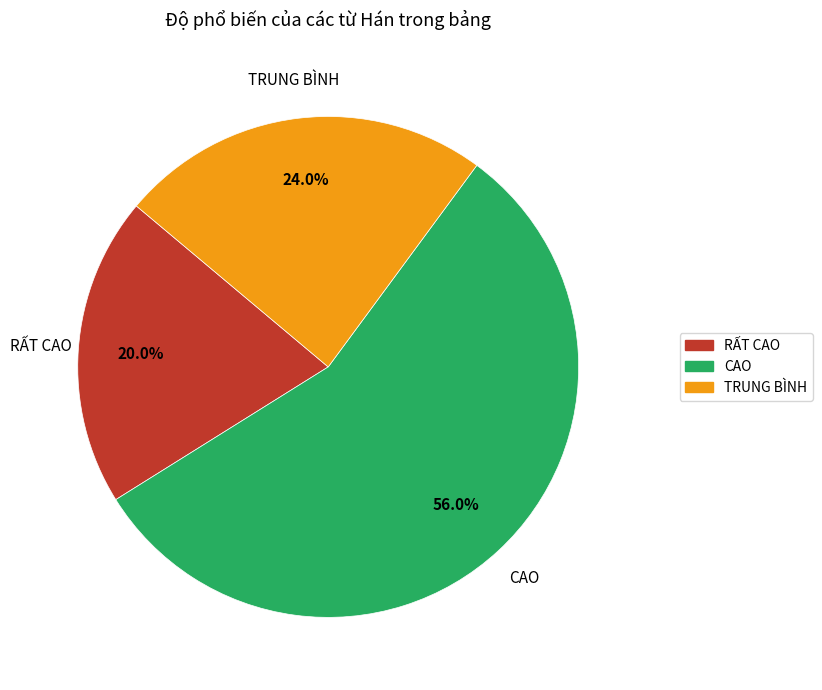

How many slices are in this pie chart?

3